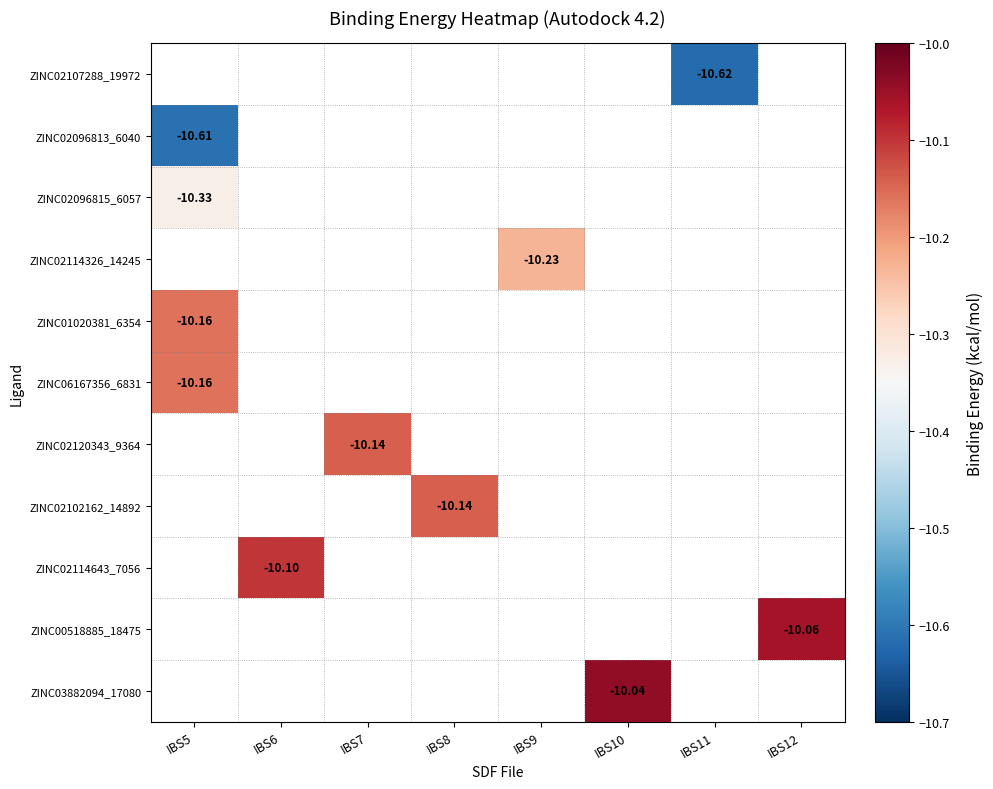

Rank the series by their maximum value, from lowest to highest.

ZINC02107288_19972, ZINC02096813_6040, ZINC02096815_6057, ZINC02114326_14245, ZINC01020381_6354, ZINC06167356_6831, ZINC02120343_9364, ZINC02102162_14892, ZINC02114643_7056, ZINC00518885_18475, ZINC03882094_17080